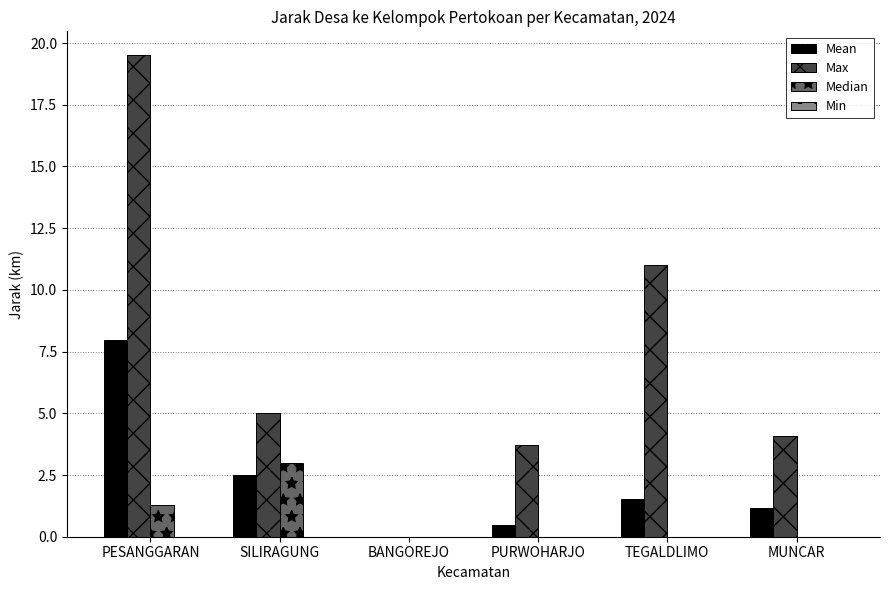

At which label is Median closest to 1?

PESANGGARAN